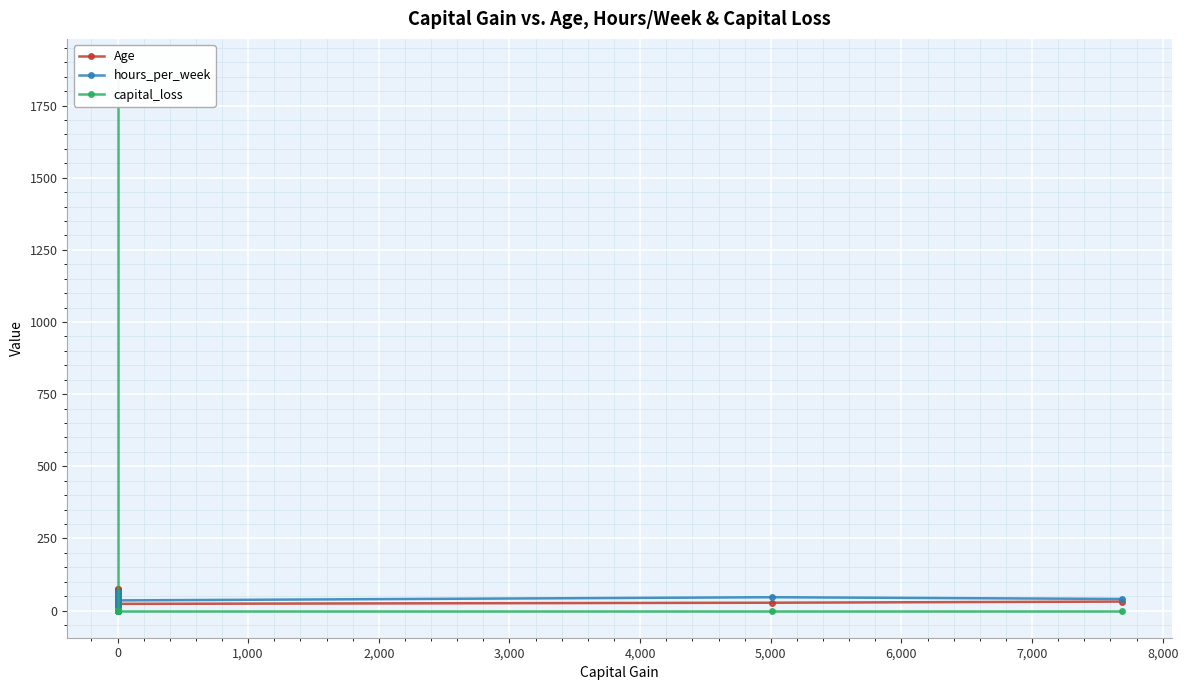

What is the spread (max minus min) of values at 0?

1837